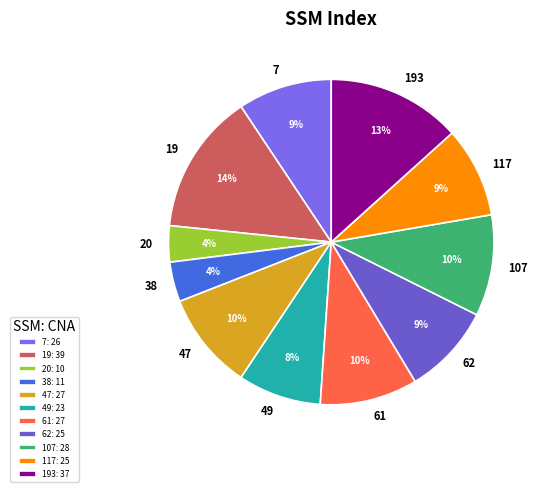

What is the ratio of the value at 19 to the value at 117?

1.6